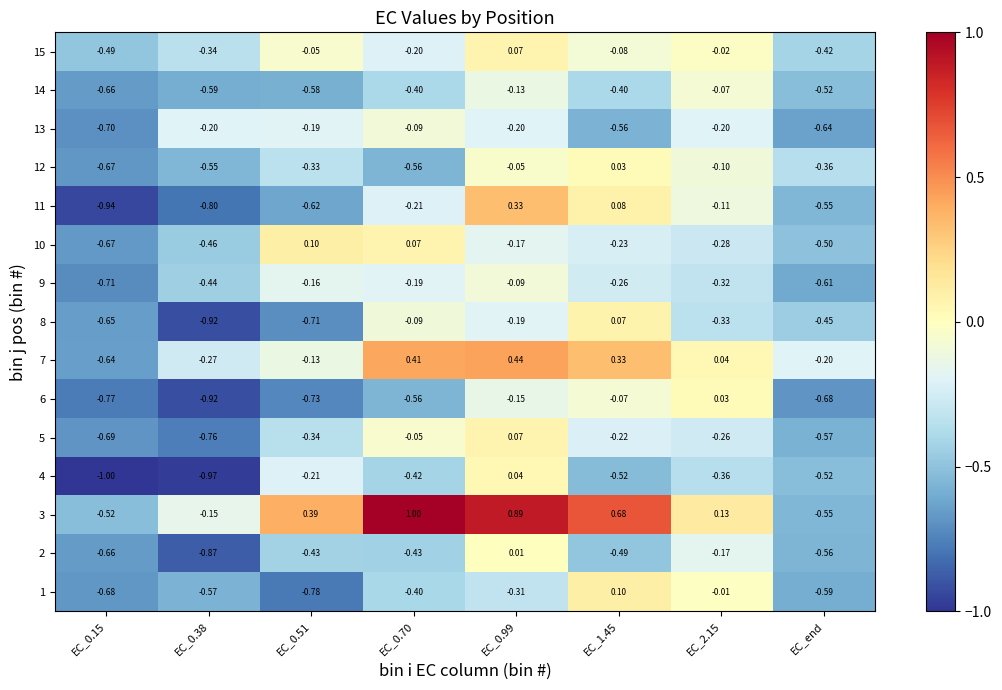

Count the number of data series in this chart.

15